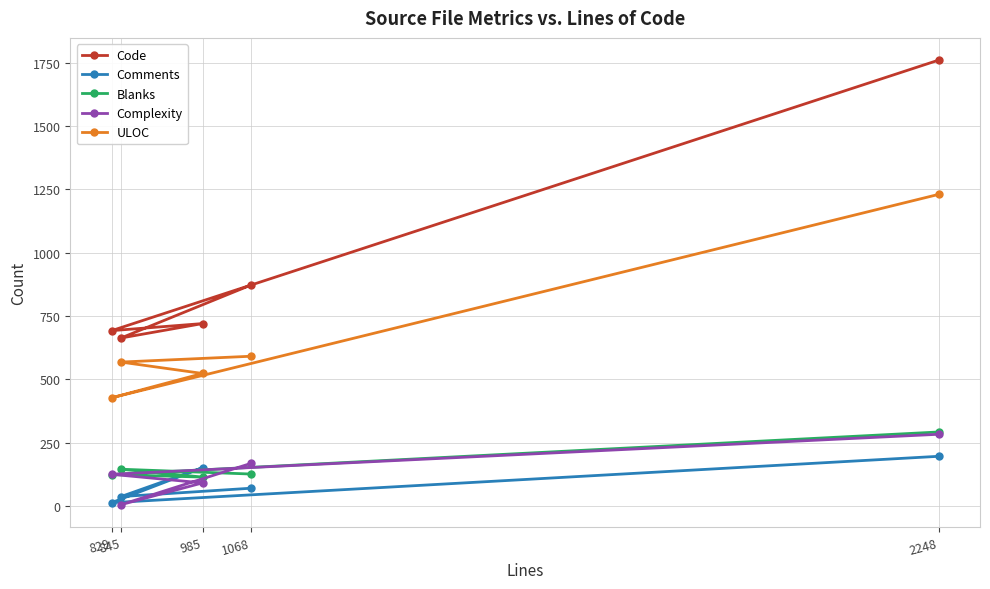

Where is Comments nearest to the value 104?

1068